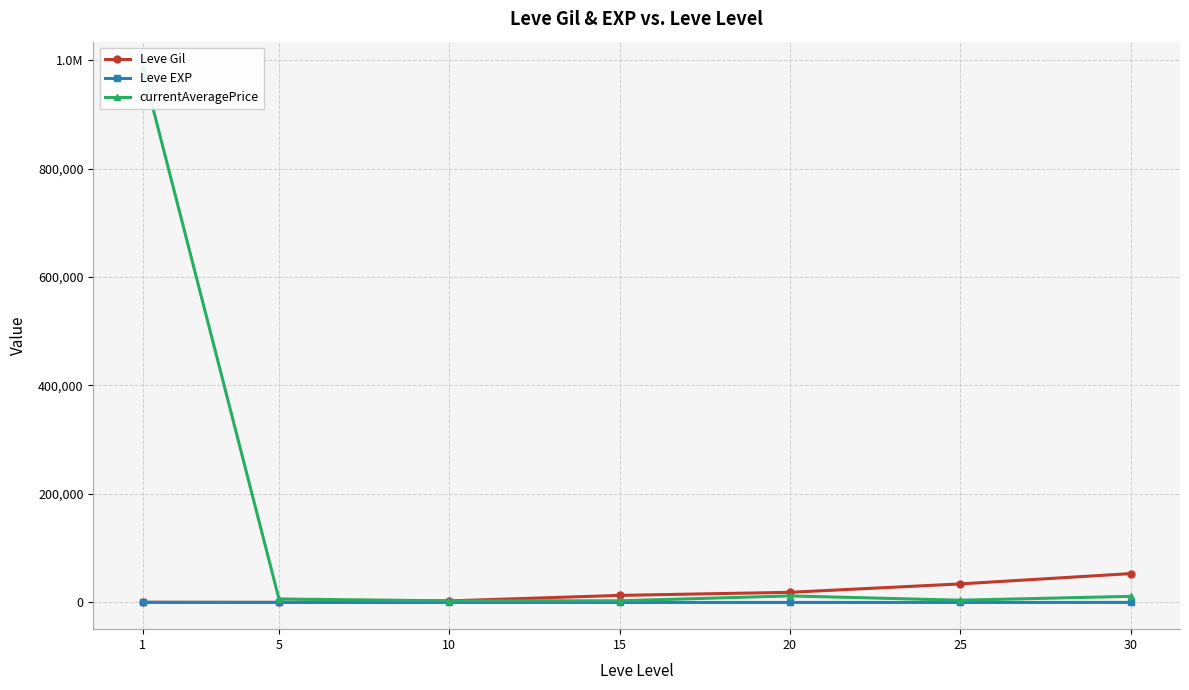

What is the highest value of the Leve EXP series?

210.7